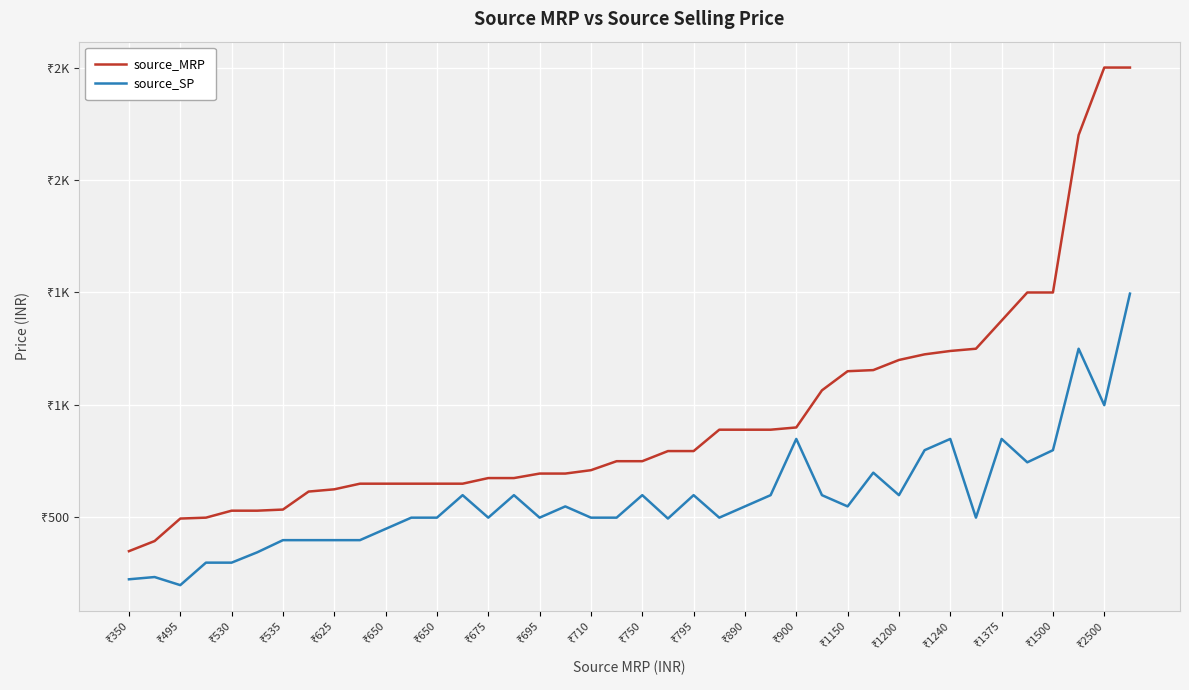

Where is source_SP nearest to the value 847?

₹900